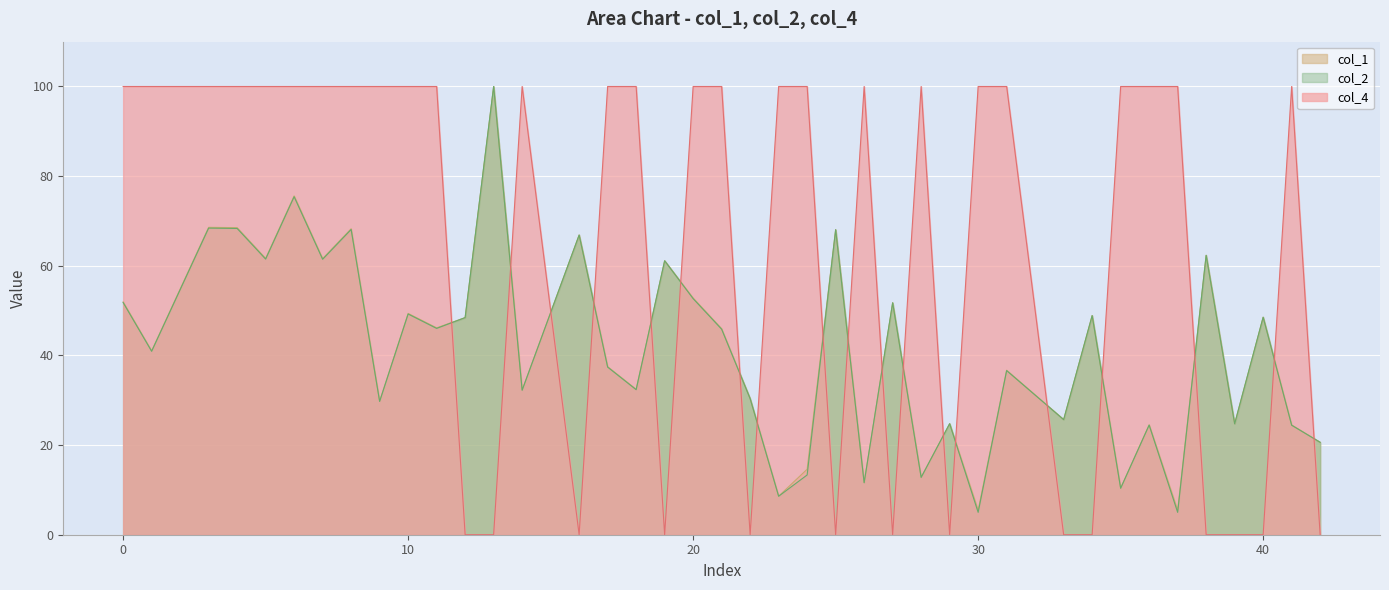

At which category does col_2 reach its first local peak?

3